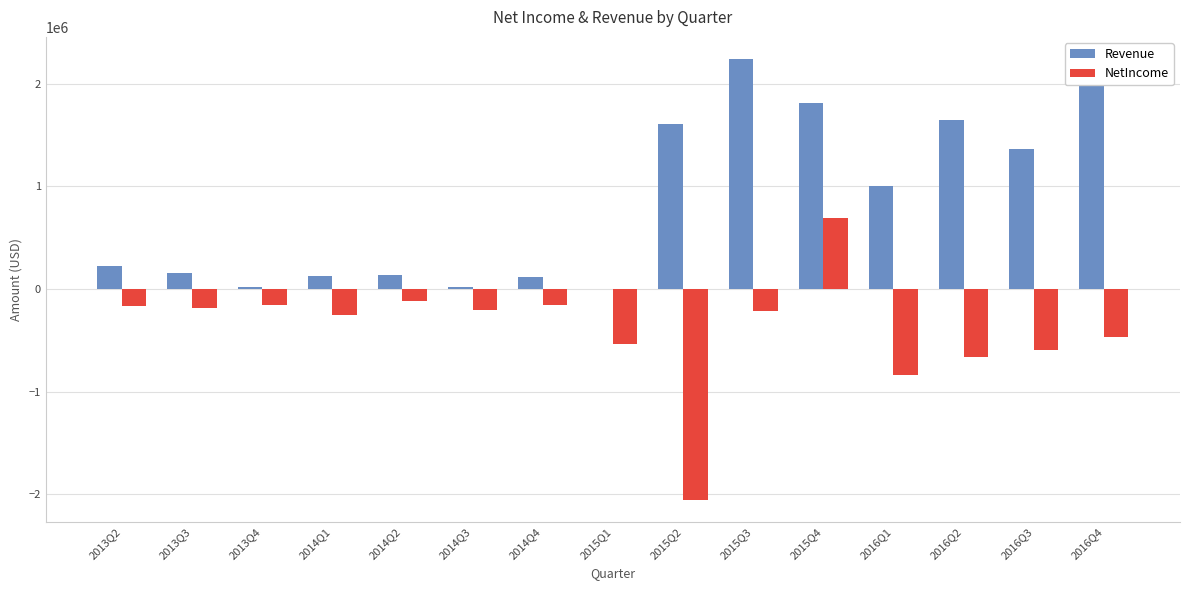

At which label does NetIncome first exceed -209324?

2013Q2